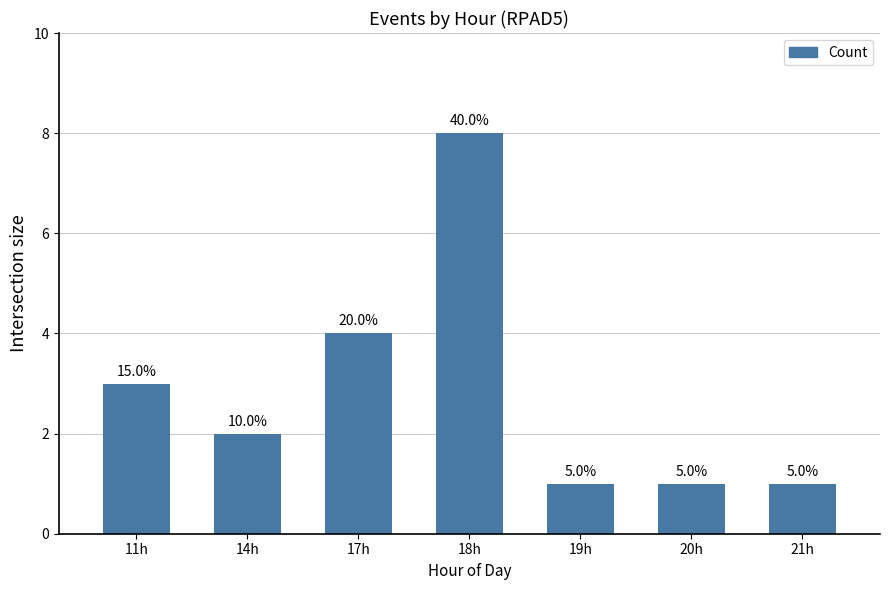

What is the sum of the values at 21h and 19h?

2